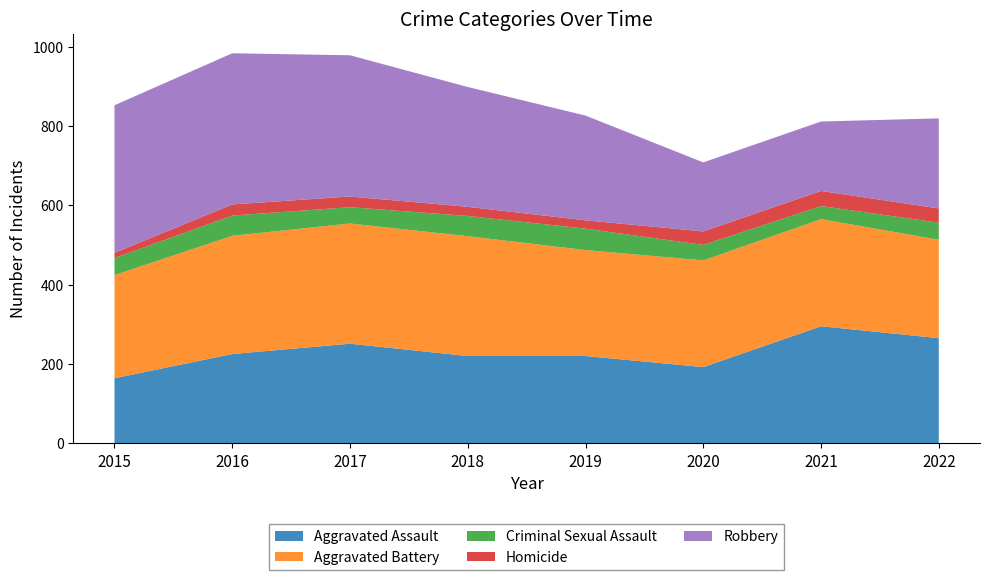

Reading left to right, what are all the values shown in this chart?

Aggravated Assault: 164	225	251	220	220	192	295	265
Aggravated Battery: 260	298	303	302	267	269	270	248
Criminal Sexual Assault: 43	51	41	51	54	39	33	43
Homicide: 13	28	27	23	21	34	38	36
Robbery: 372	381	356	302	264	174	175	227